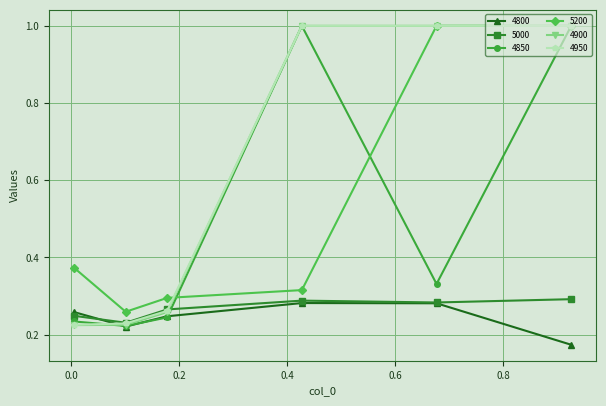

True or false: 4800 has more than 1 interior local peaks.

False